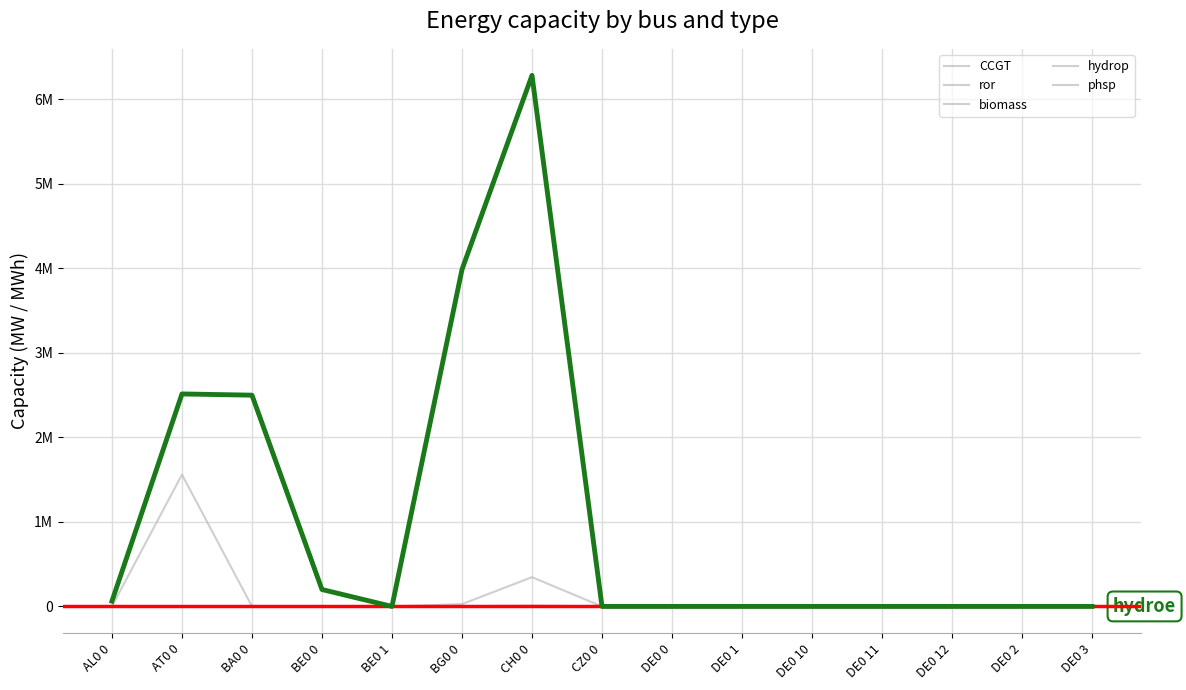

The value of phsp at CH0 0 is 166656.1. True or false?

False